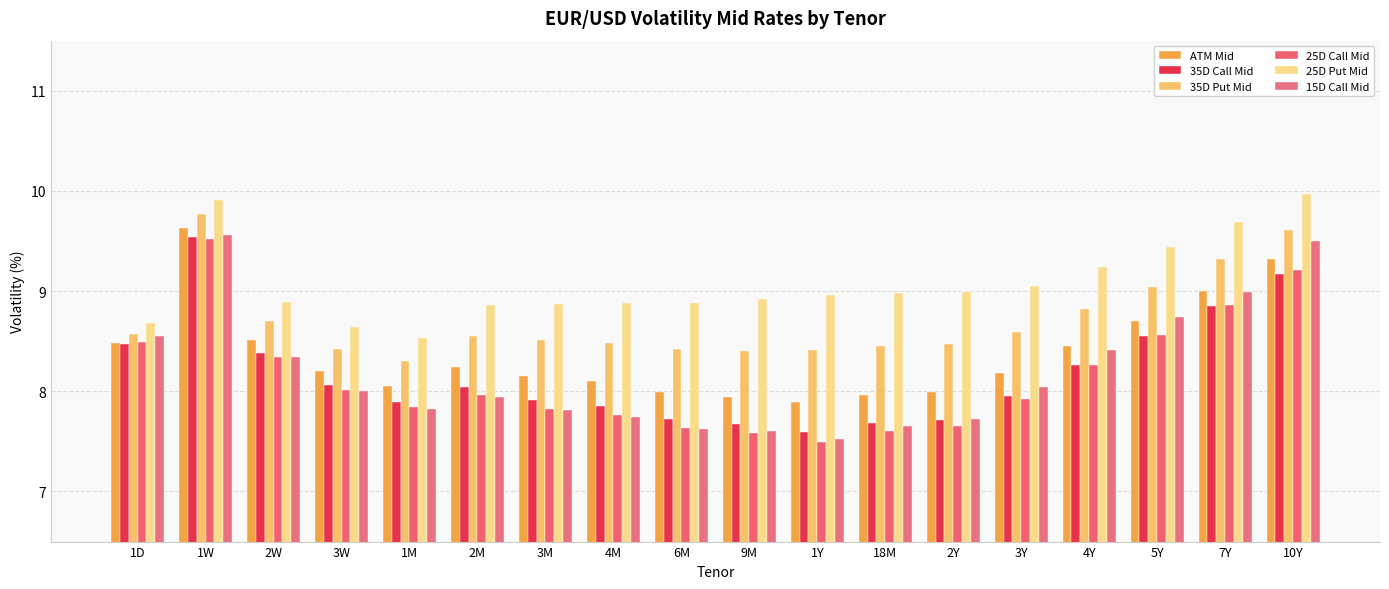

What is the approximate value of 35D Call Mid at 4M?

7.9